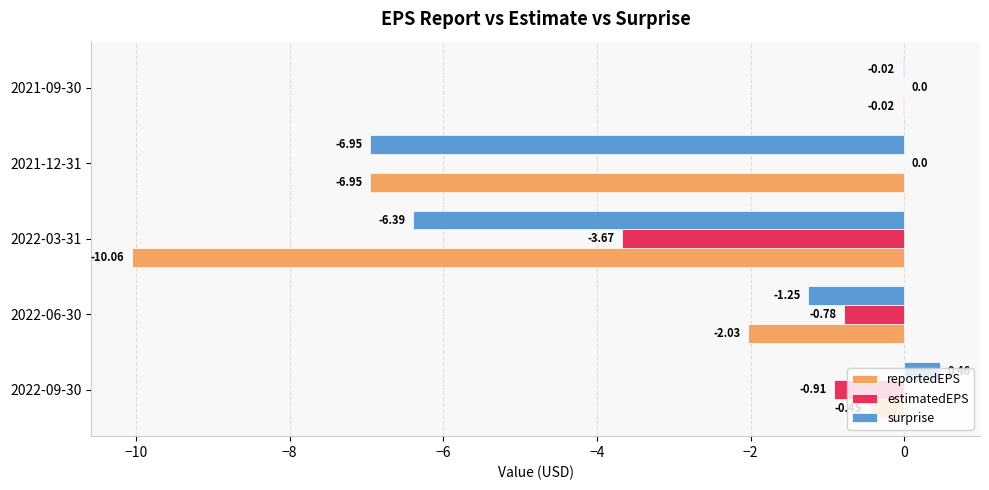

What is the sum of all estimatedEPS values?

-5.4